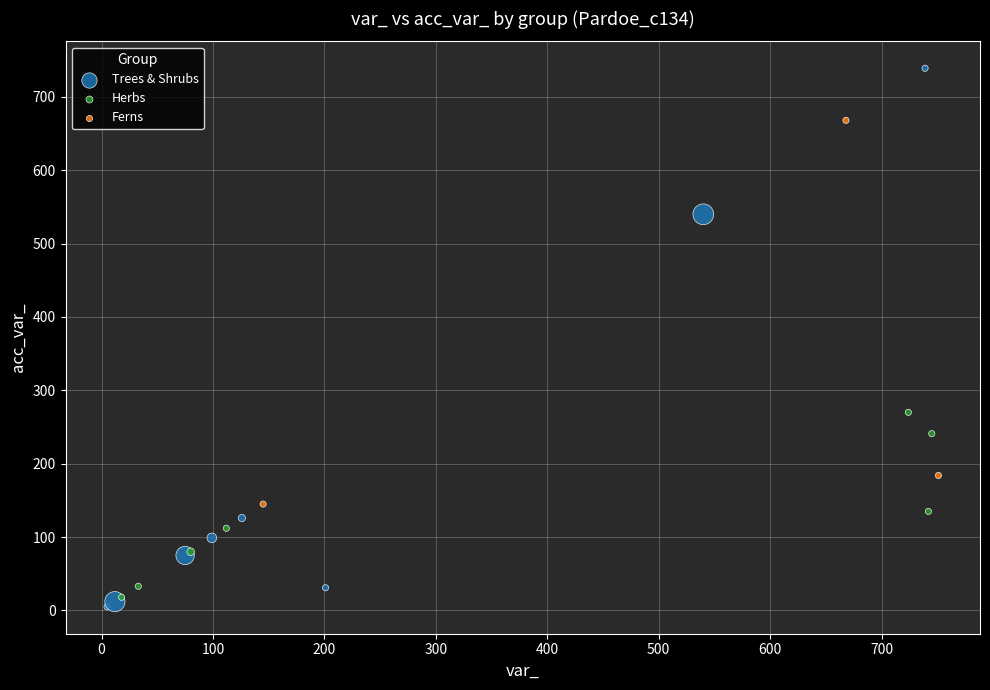

Which series contains the lowest Y value?

Trees & Shrubs